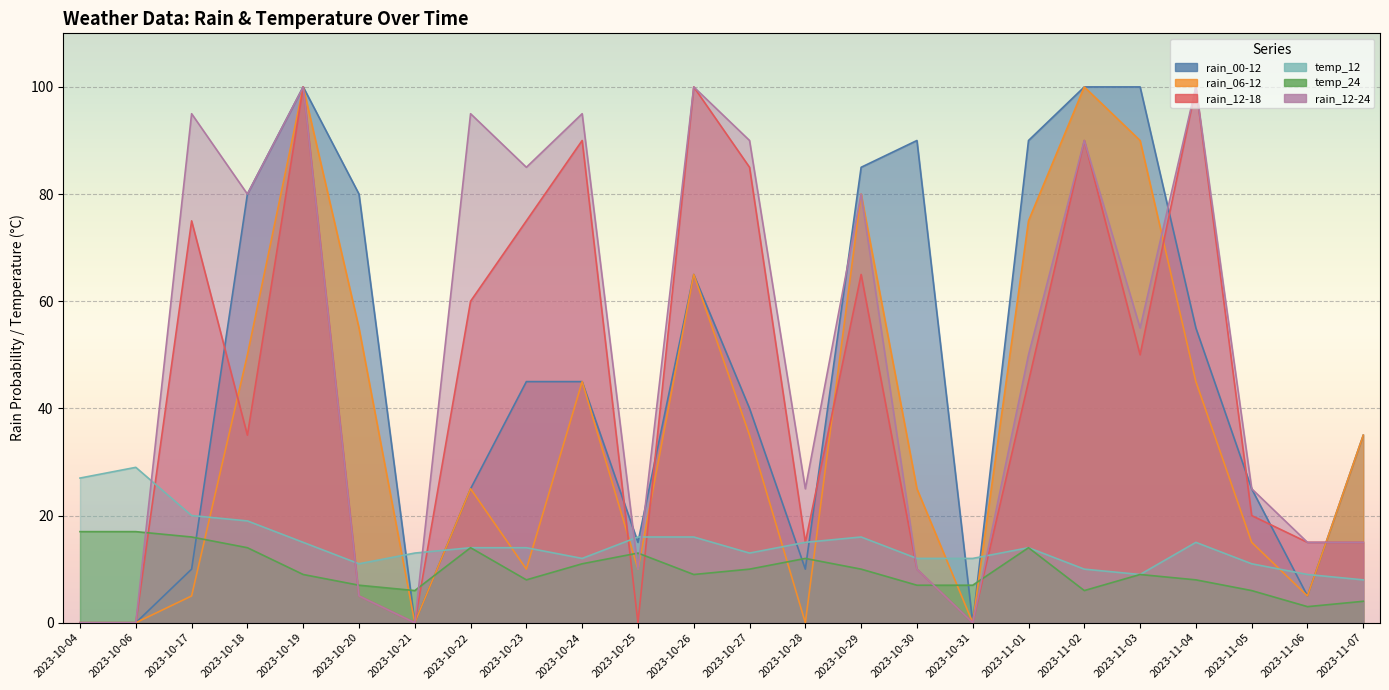

Is it true that rain_06-12 equals 10 at 2023-10-25?

True